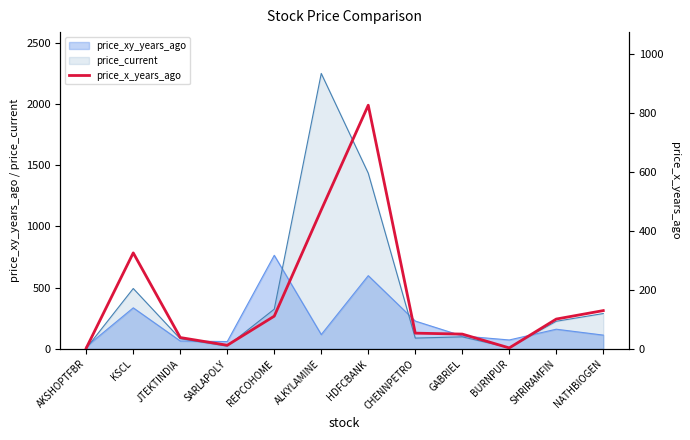

What is the maximum value shown in the chart?

827.4